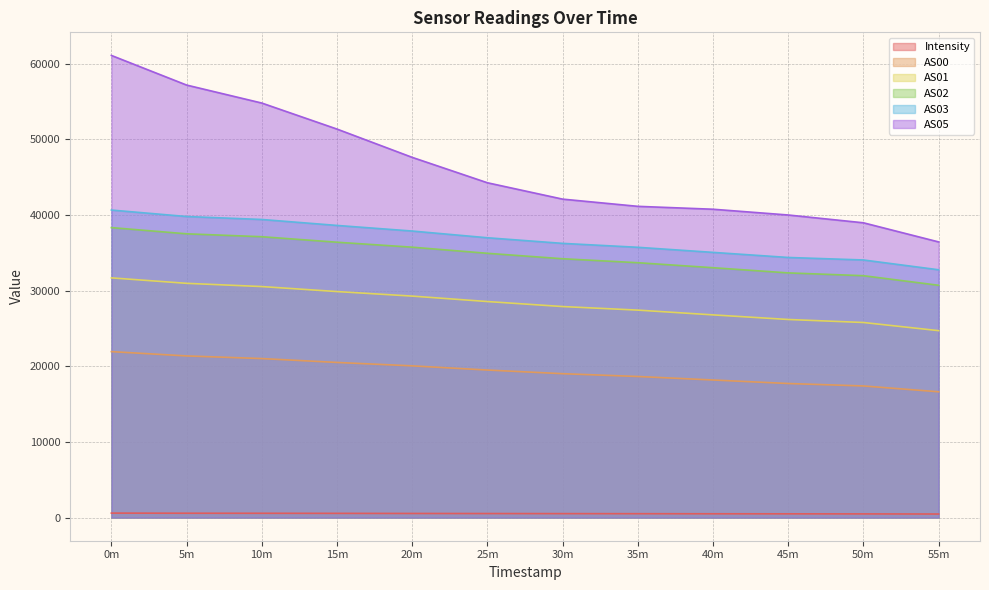

Rank the series by their maximum value, from lowest to highest.

Intensity, AS00, AS01, AS02, AS03, AS05